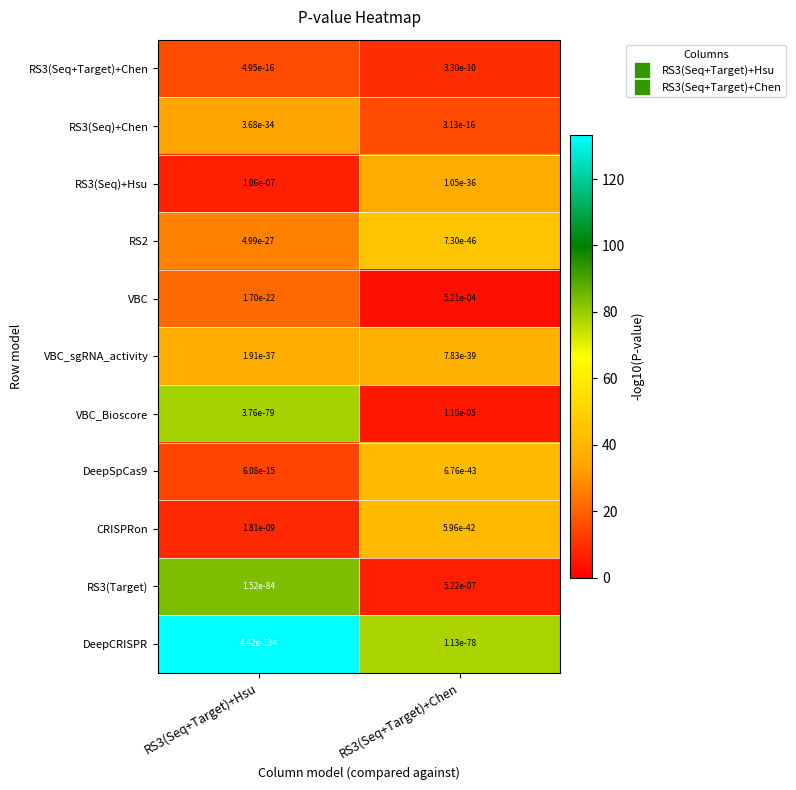

The VBC_sgRNA_activity series shows 0.0 at RS3(Seq+Target)+Chen. True or false?

True